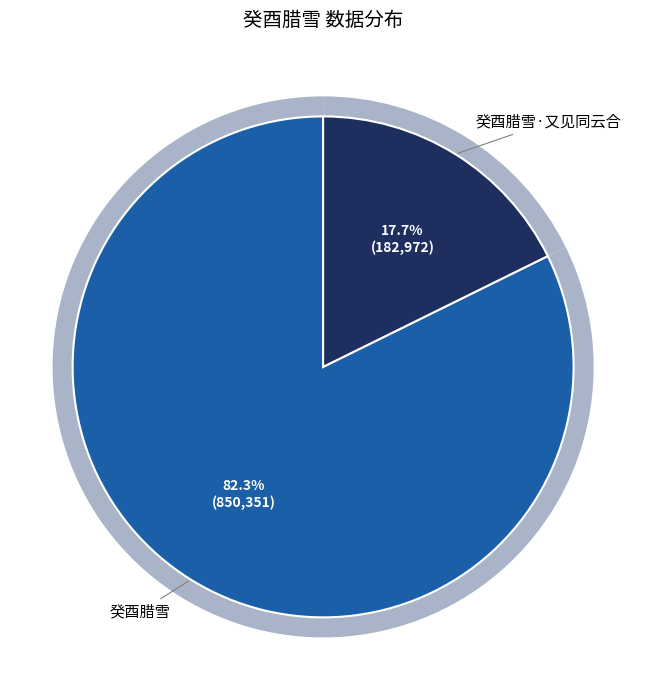

What is the change in value from 癸酉腊雪 to 癸酉腊雪·又见同云合?

-667379